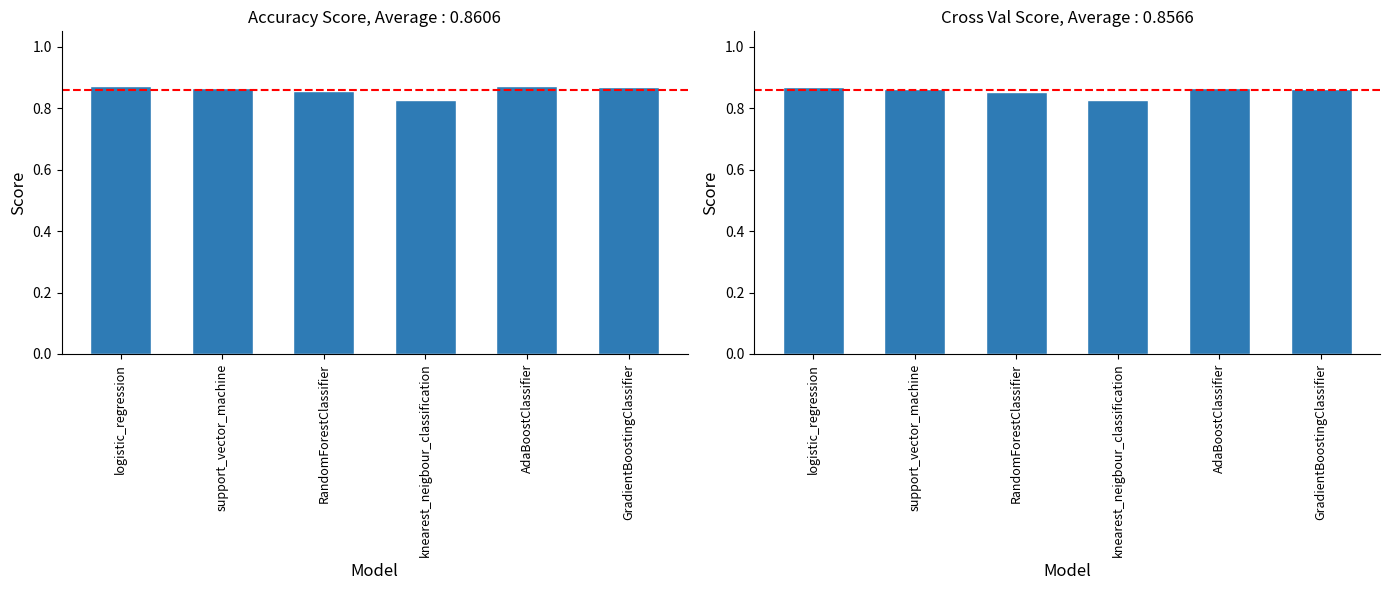

How many groups of bars are there?

6